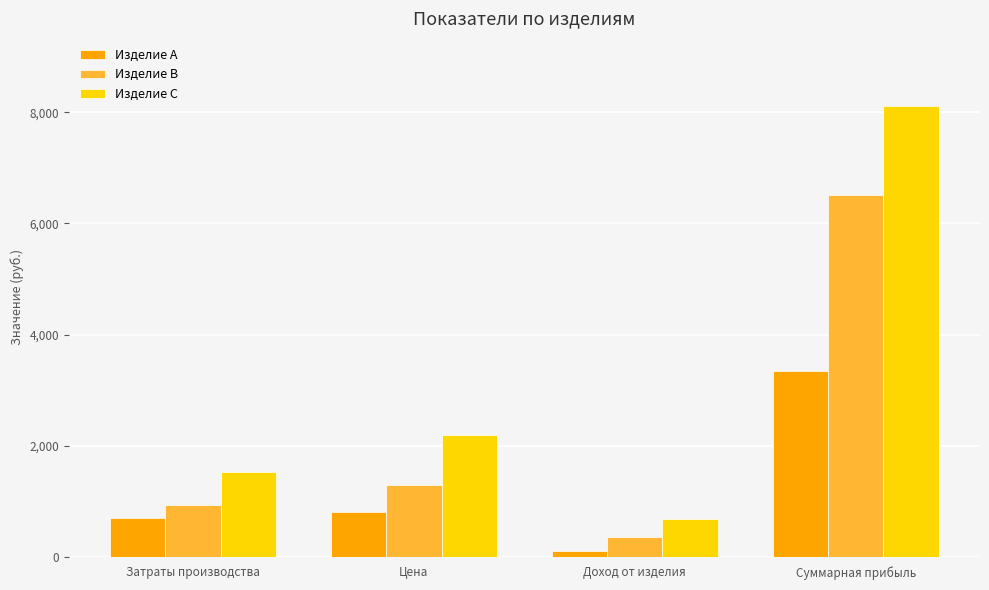

Reading left to right, what are all the values shown in this chart?

Изделие A: 702	795	93	3348
Изделие B: 933	1295	362	6516
Изделие C: 1518	2195	677	8124